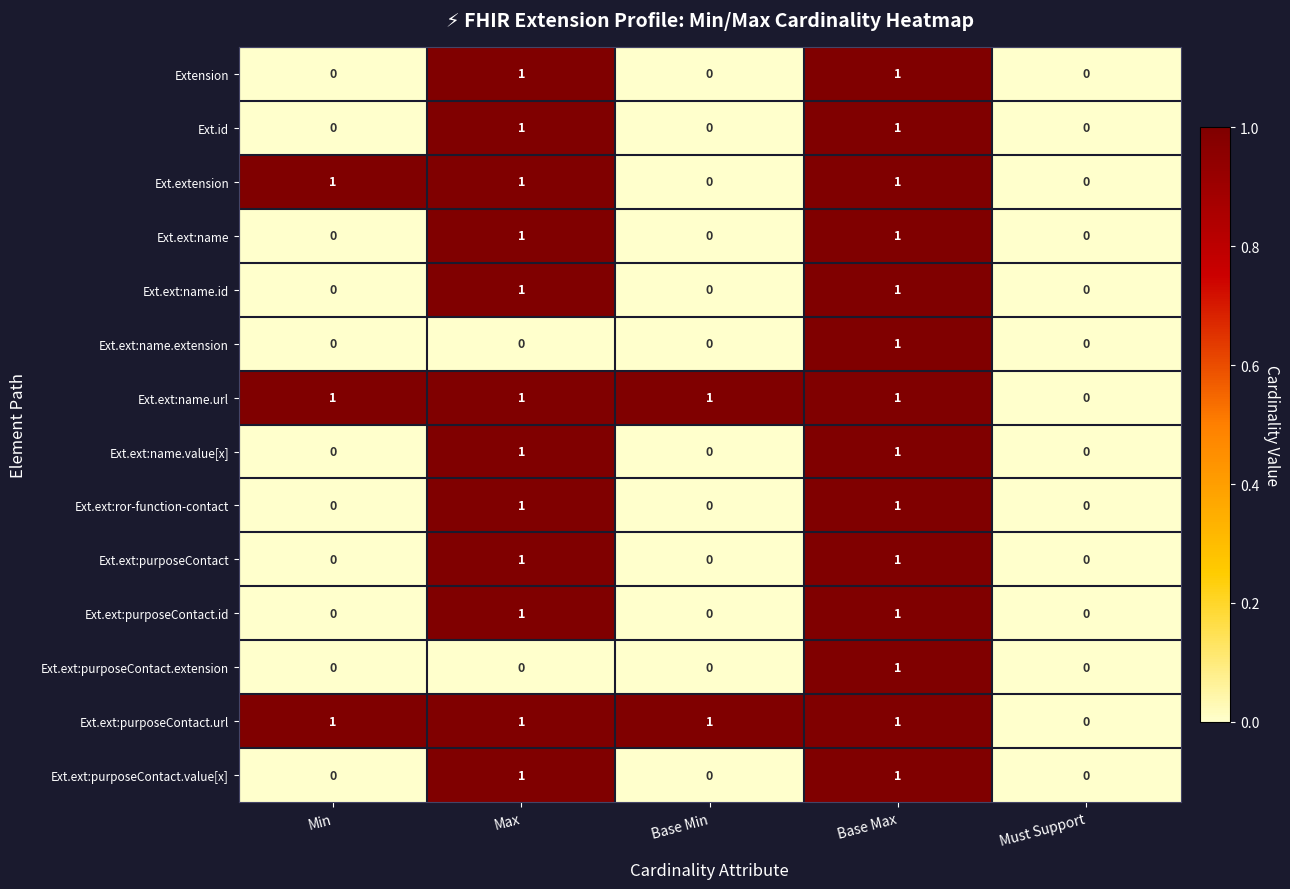

Is the value of Extension at Min greater than the value of Ext.ext:purposeContact.url at Base Max?

No